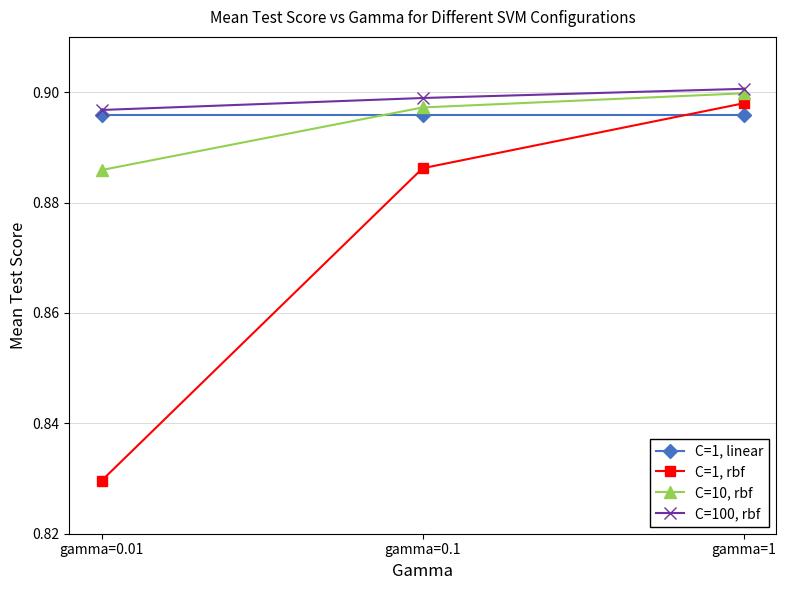

The C=1, linear series shows 1.3 at gamma=0.1. True or false?

False